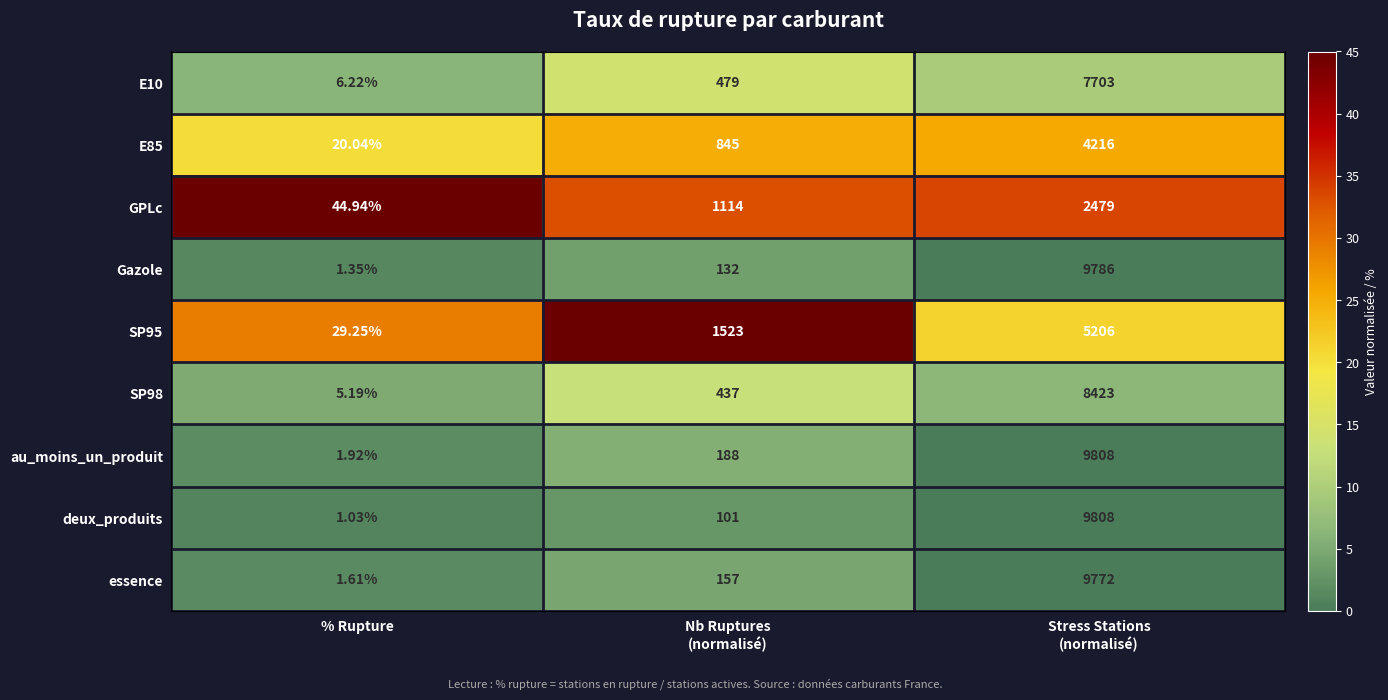

Which category has the lowest value across all series?

% Rupture